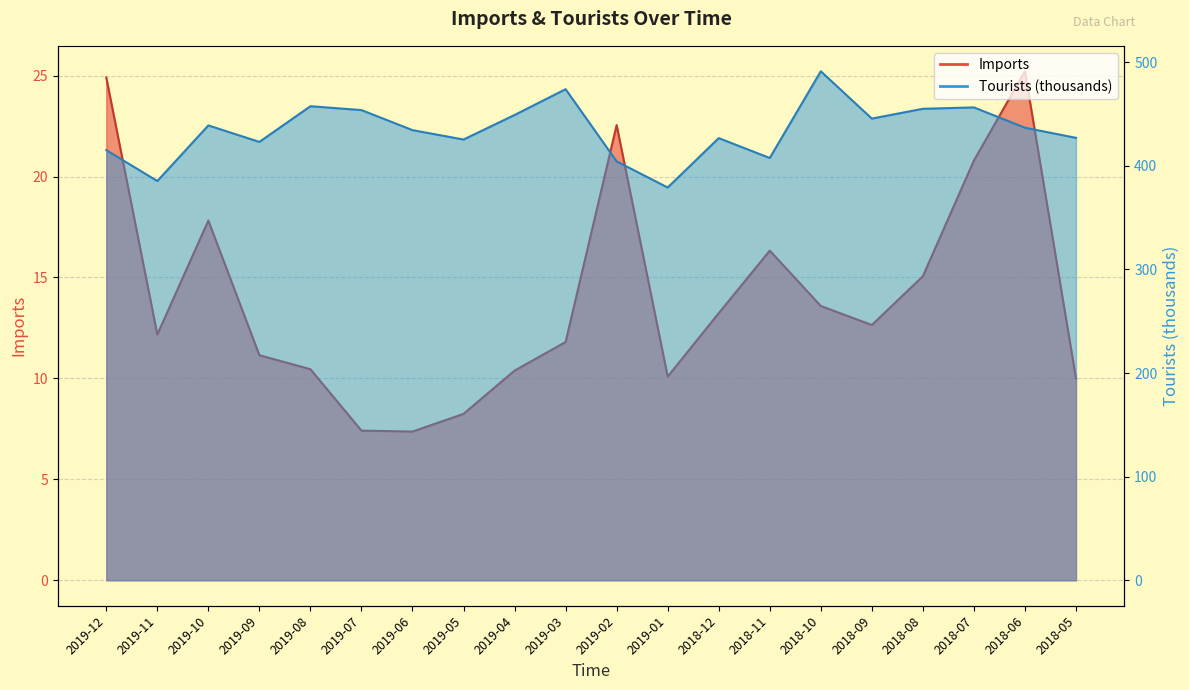

Reading left to right, transcribe all the data shown in this chart.

Imports: 2019-12=24.9	2019-11=12.2	2019-10=17.8	2019-09=11.1	2019-08=10.5	2019-07=7.4	2019-06=7.4	2019-05=8.2	2019-04=10.4	2019-03=11.8	2019-02=22.5	2019-01=10.1	2018-12=13.2	2018-11=16.3	2018-10=13.6	2018-09=12.6	2018-08=15.1	2018-07=20.8	2018-06=25.2	2018-05=10.0
Tourists: 2019-12=415.1	2019-11=385.2	2019-10=438.9	2019-09=423.0	2019-08=457.4	2019-07=453.7	2019-06=434.4	2019-05=425.3	2019-04=449.0	2019-03=473.9	2019-02=404.2	2019-01=379.0	2018-12=426.6	2018-11=407.5	2018-10=491.1	2018-09=445.5	2018-08=455.0	2018-07=456.3	2018-06=436.7	2018-05=426.9